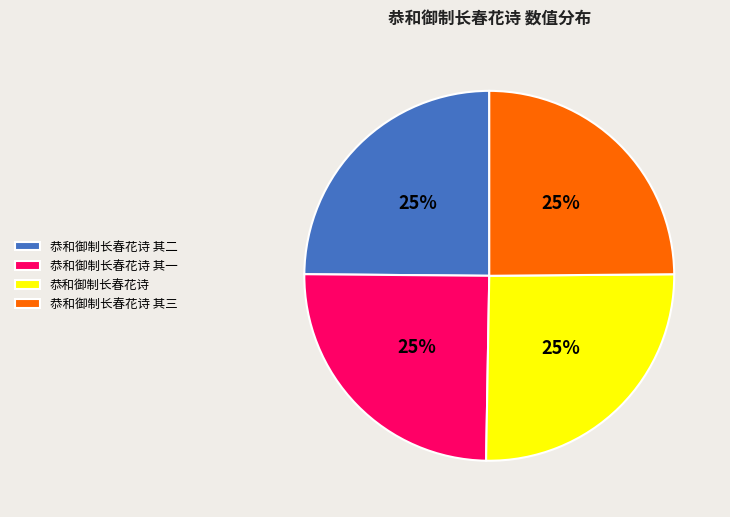

How many segments does this pie chart have?

4